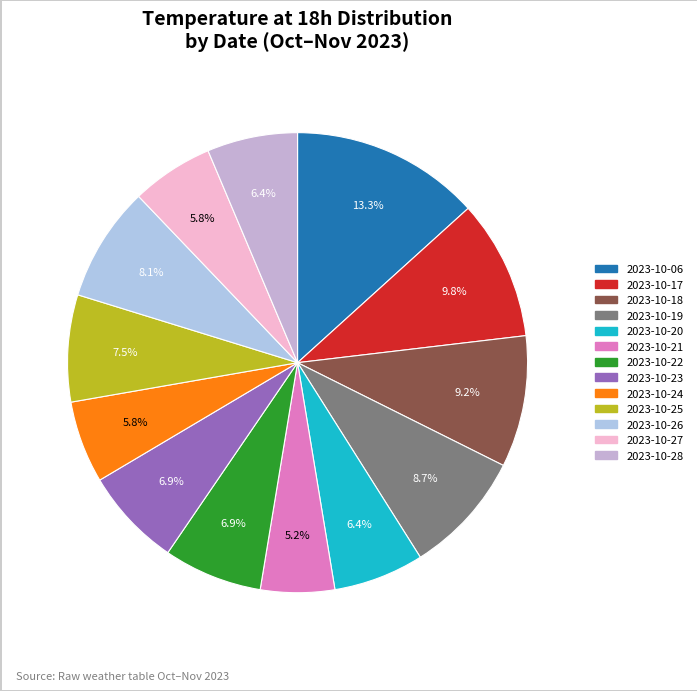

Rank the categories by value from lowest to highest.

2023-10-21, 2023-10-24, 2023-10-27, 2023-10-20, 2023-10-28, 2023-10-22, 2023-10-23, 2023-10-25, 2023-10-26, 2023-10-19, 2023-10-18, 2023-10-17, 2023-10-06